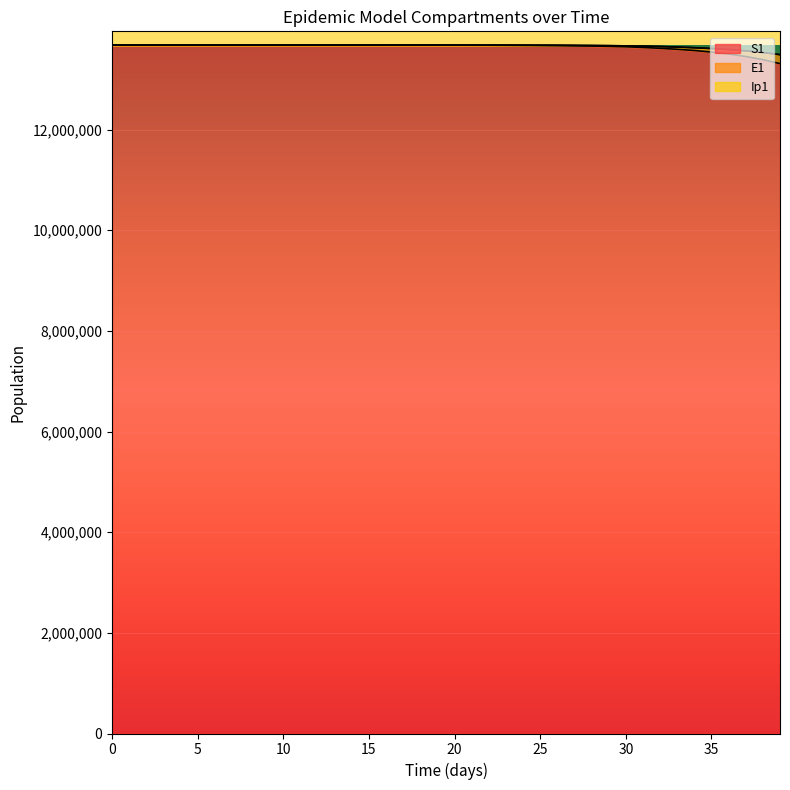

True or false: E1 and S1 intersect in this chart.

False